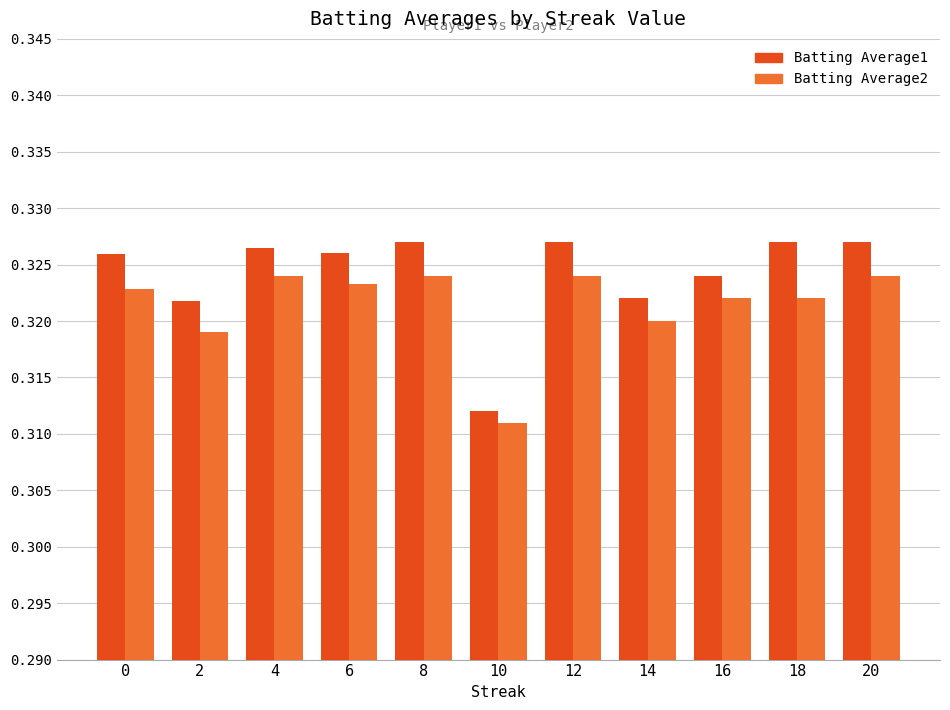

Is it true that Batting Average1 equals 0.6 at 20?

False